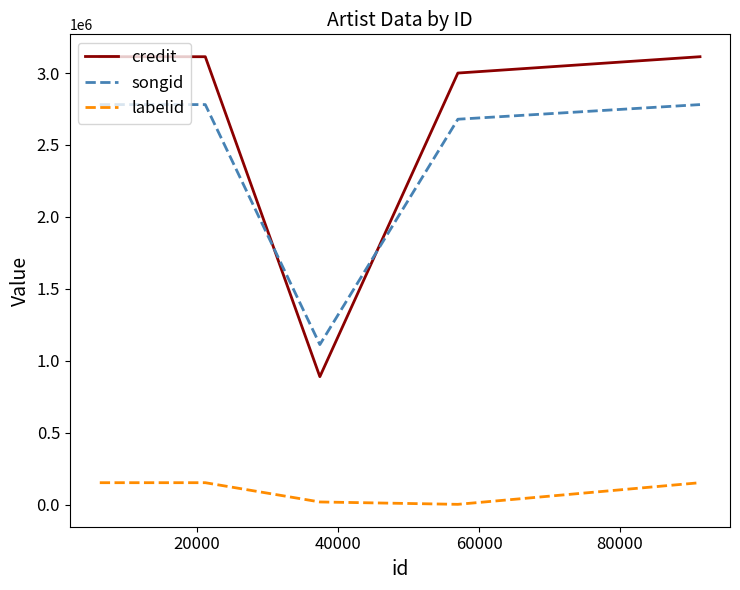

Which series has the largest total across all categories?

credit